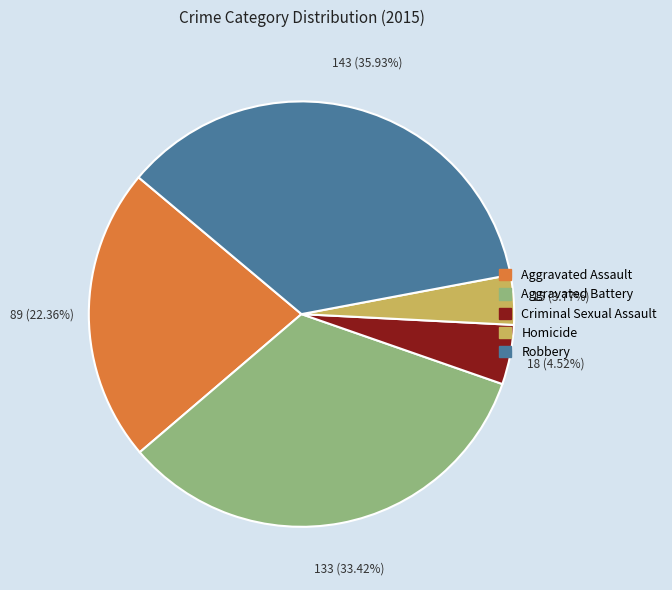

Rank the categories by value from highest to lowest.

Robbery, Aggravated Battery, Aggravated Assault, Criminal Sexual Assault, Homicide